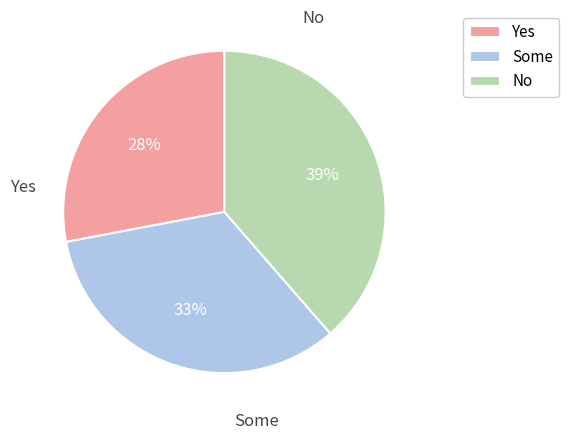

True or false: No accounts for 39% of the total.

True